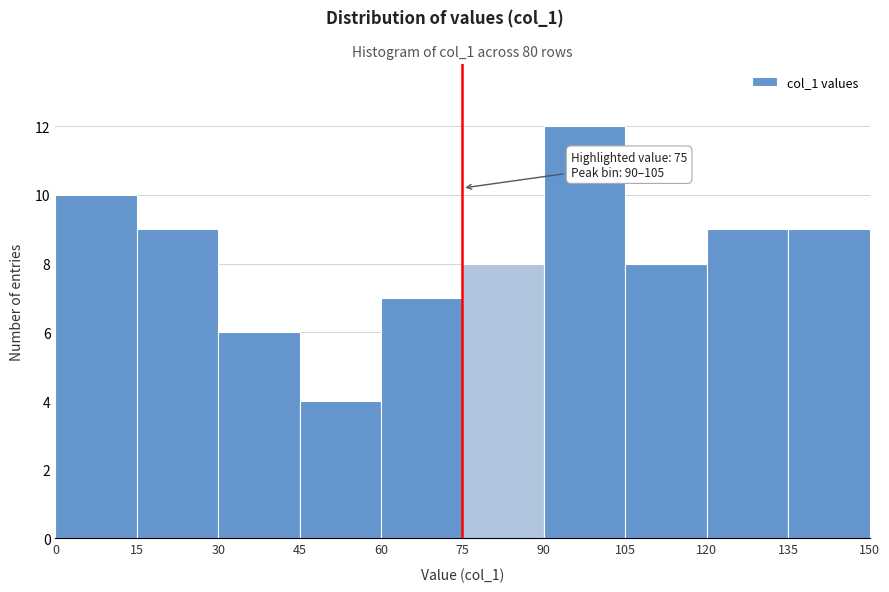

Over which range of the x-axis is the bar tallest?

90 to 105